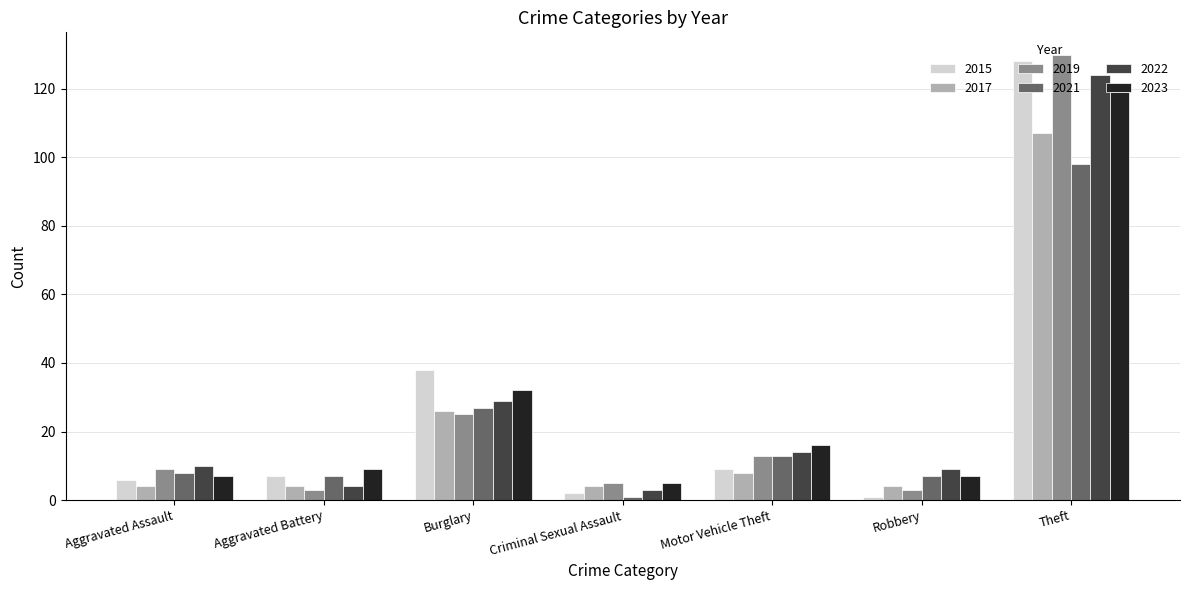

List the series in order of their peak value, lowest first.

2021, 2017, 2023, 2022, 2015, 2019